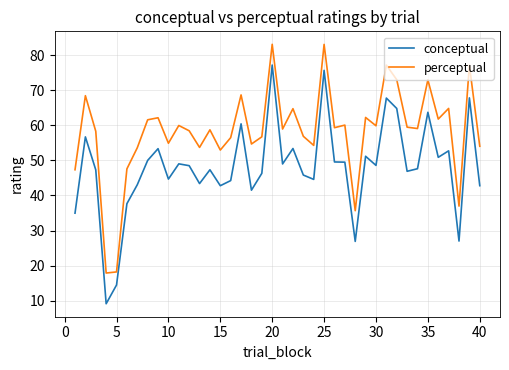

Is this an area chart (filled region under the line)?

No